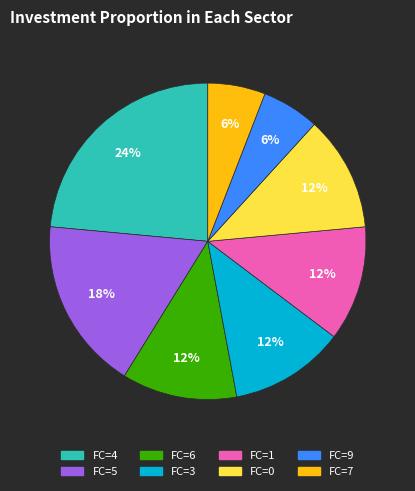

Count the number of slices in the pie.

8